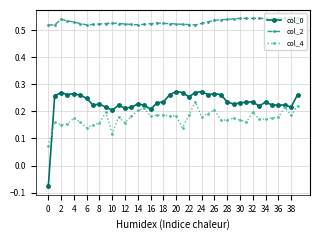

What is the sum of all col_0 values?

9.3